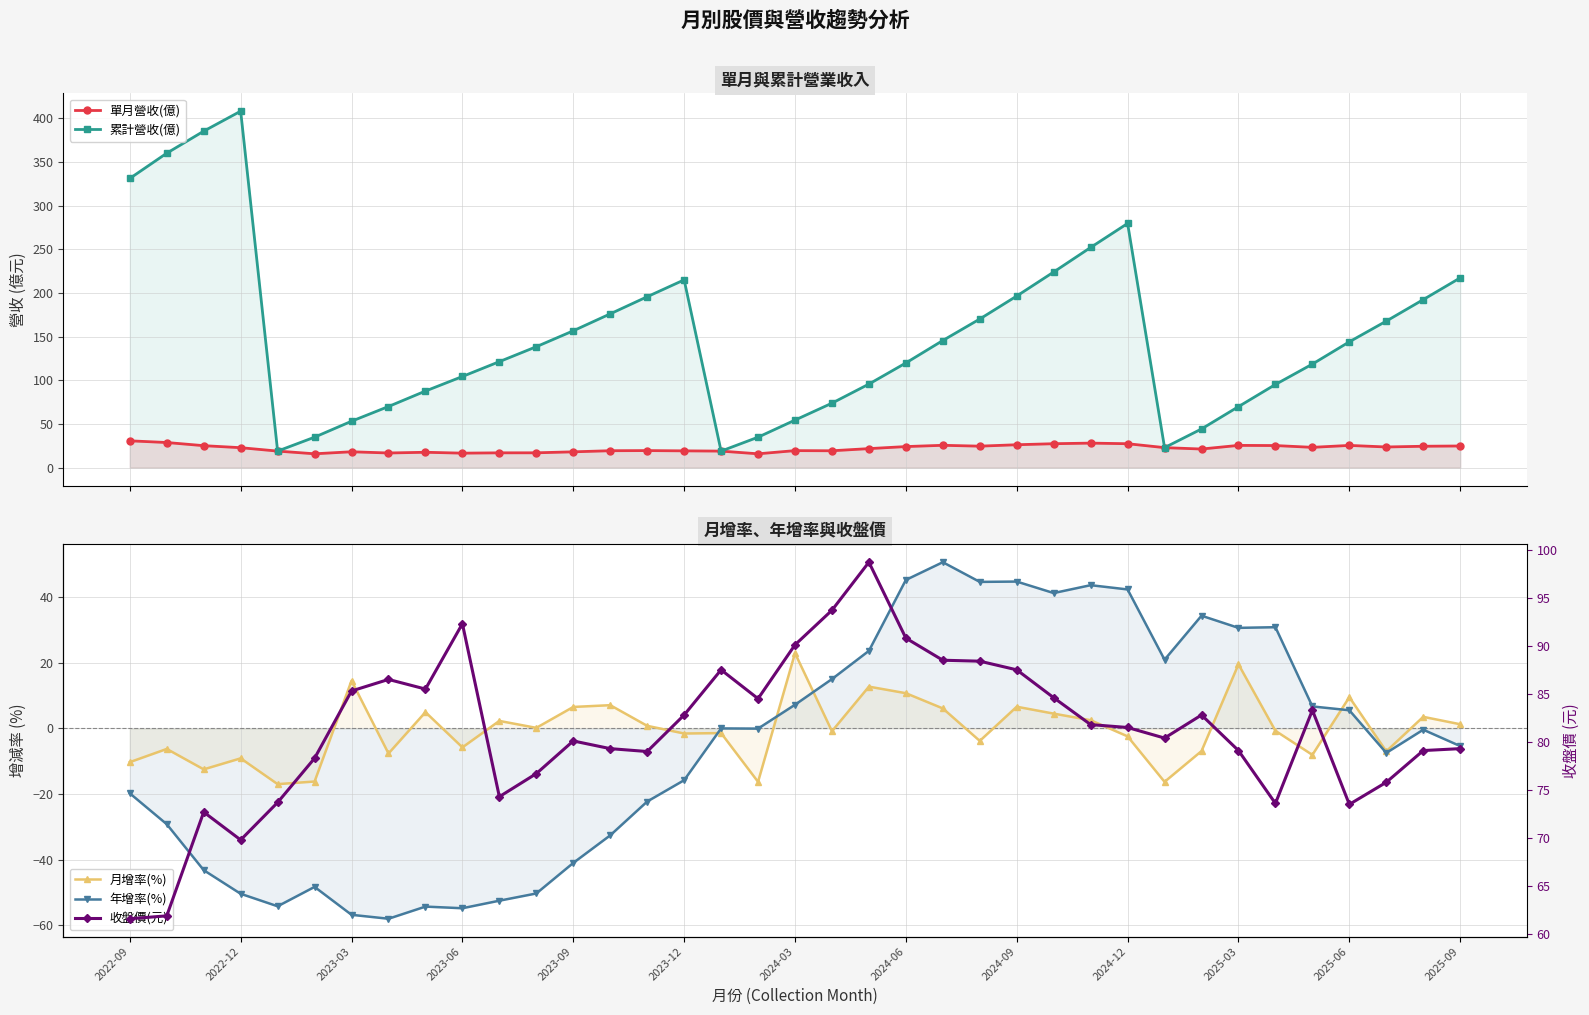

Count the number of categories in the chart.

37